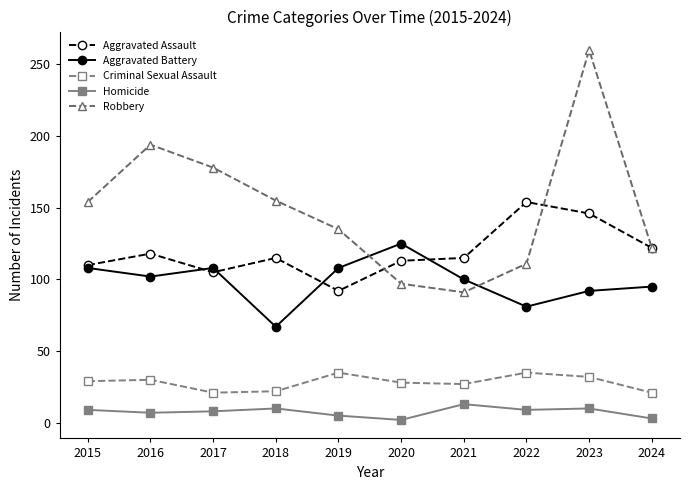

The Homicide series shows 10 at 2023. True or false?

True